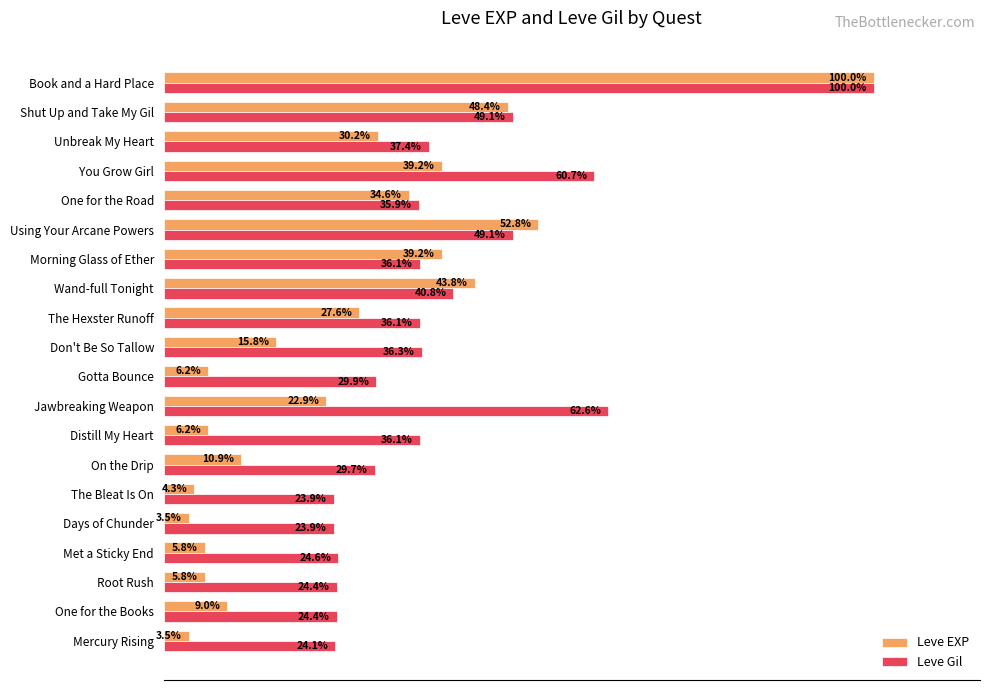

List the series in order of their overall mean, highest first.

Leve Gil, Leve EXP